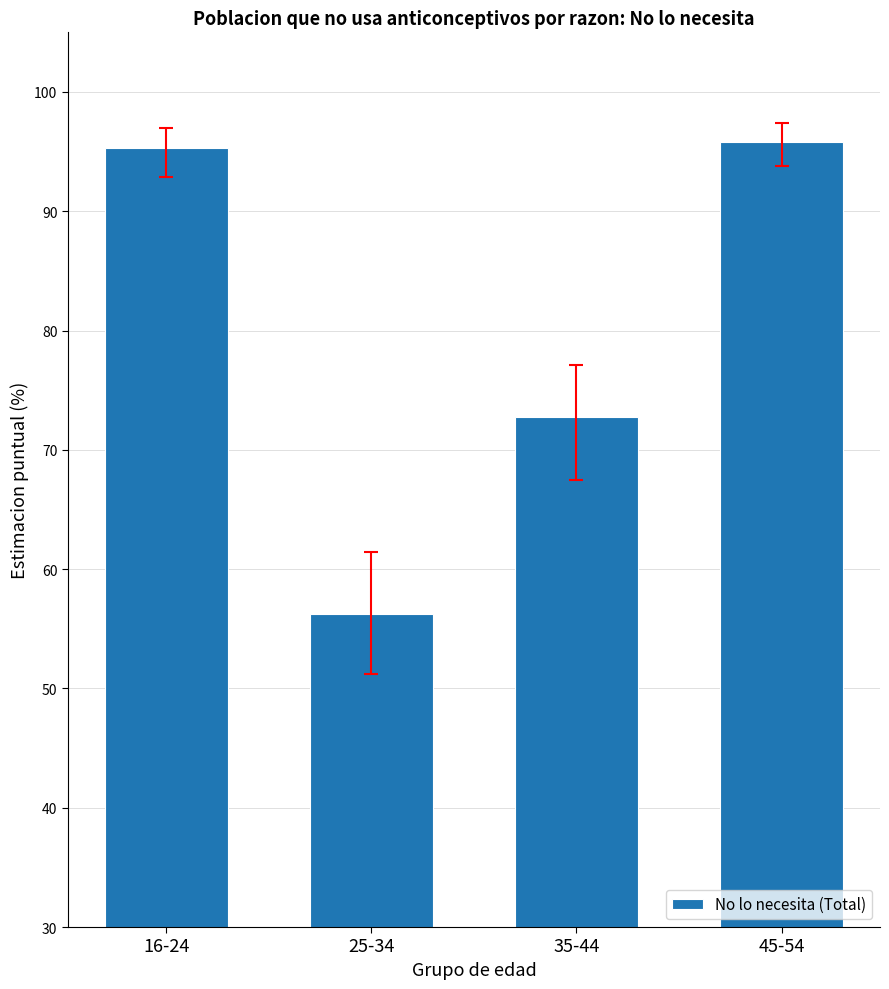

What is the ratio of the value at 45-54 to the value at 16-24?

1.0